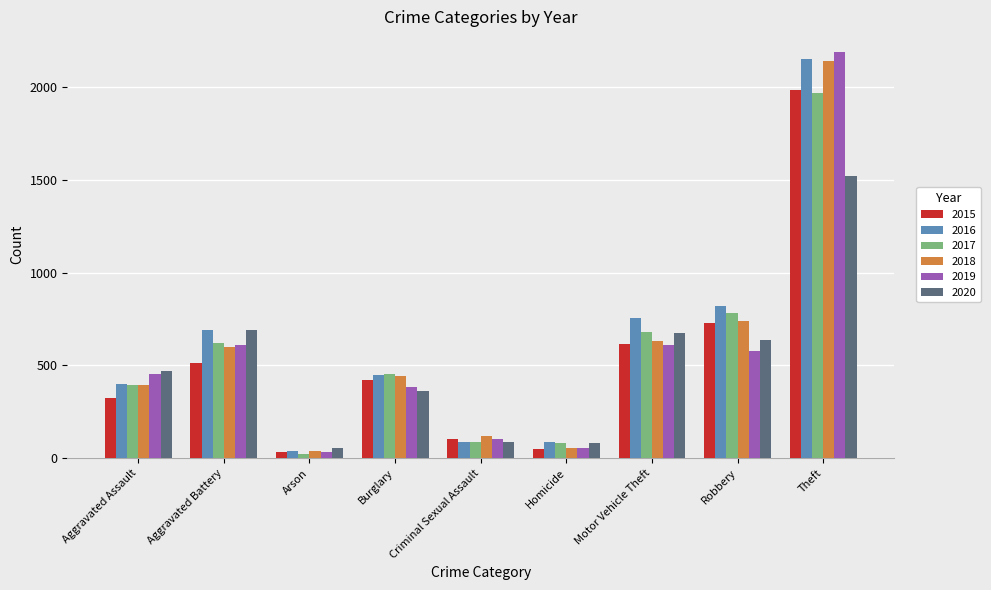

What is the minimum value for 2017?

23